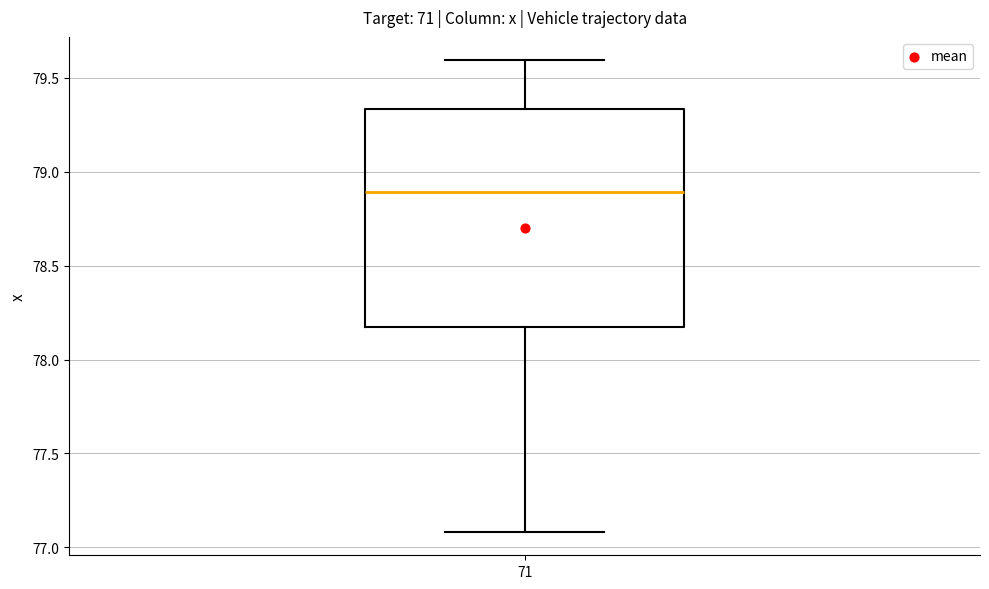

Read this box plot against the y-axis: the position of the median line, the range covered by the box, and the ends of both whiskers. The values are not printed on the chart, so give them approximately, as read against the axis.

median 78.90, box 78.15 to 79.35, whiskers 77.10 to 79.60